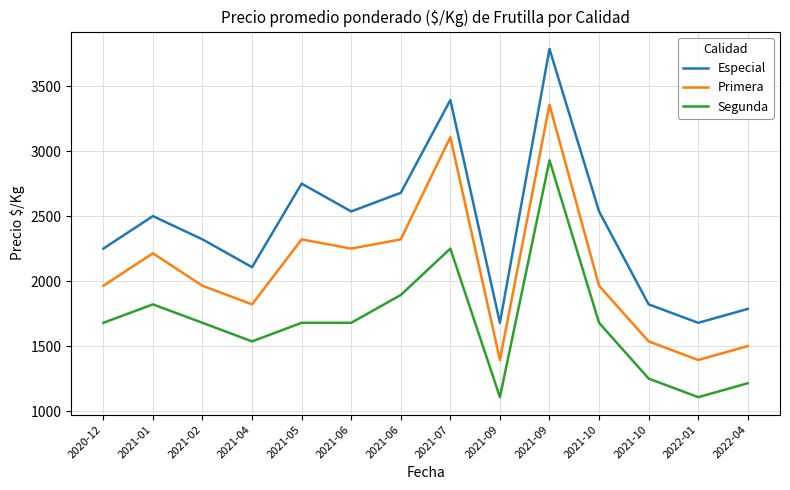

True or false: Especial and Segunda intersect in this chart.

False